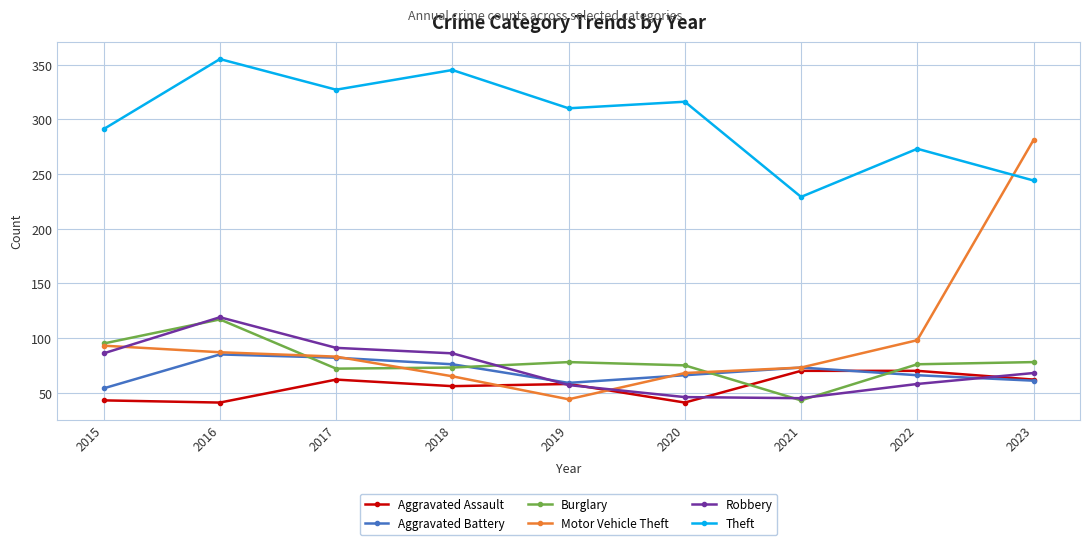

Where is the first local maximum for Robbery?

2016